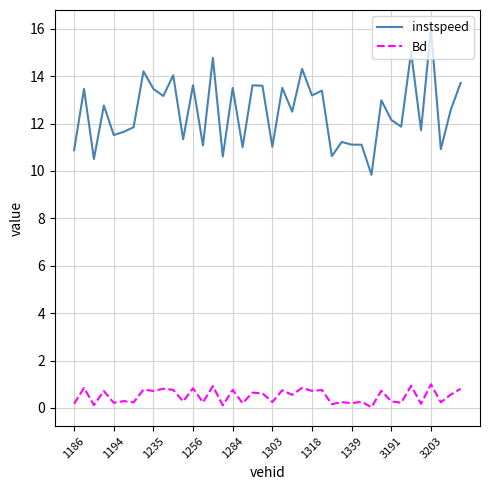

Which series has the largest range (max minus min)?

instspeed